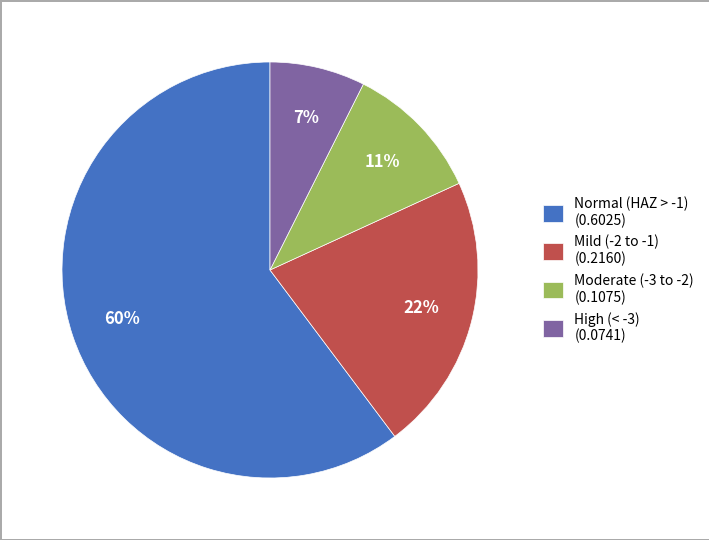

Rank the categories by value from highest to lowest.

Normal (HAZ > -1) (0.6025), Mild (-2 to -1) (0.2160), Moderate (-3 to -2) (0.1075), High (< -3) (0.0741)